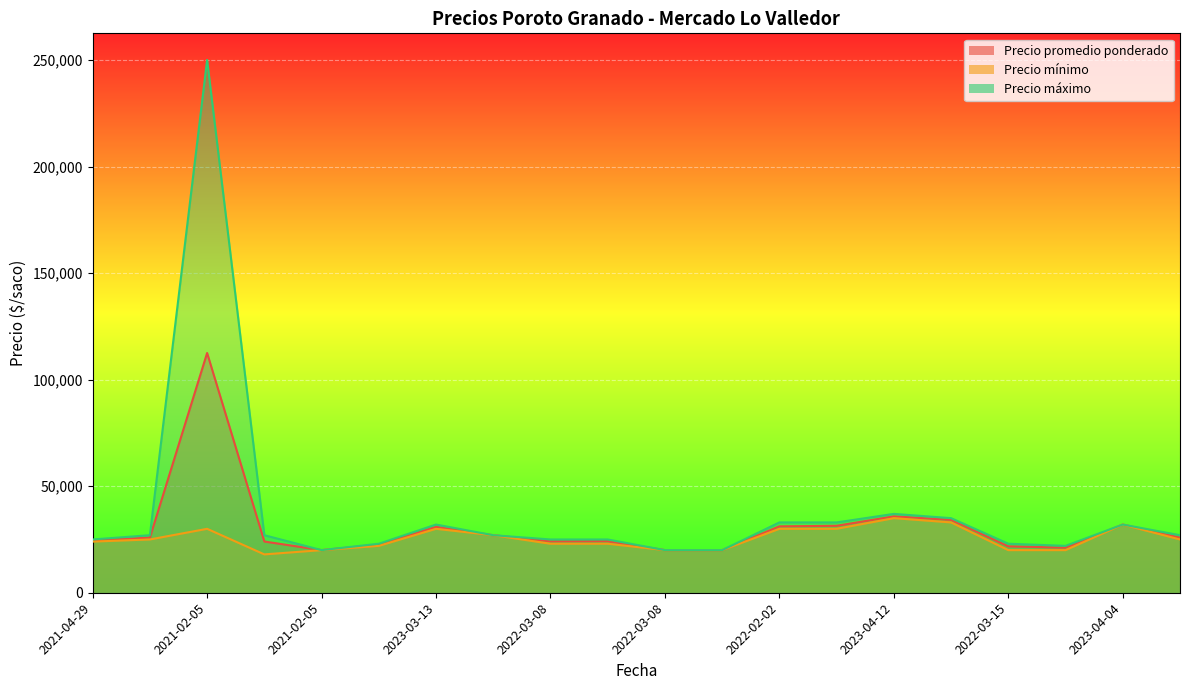

Which label corresponds to the largest value in the chart?

2021-02-05